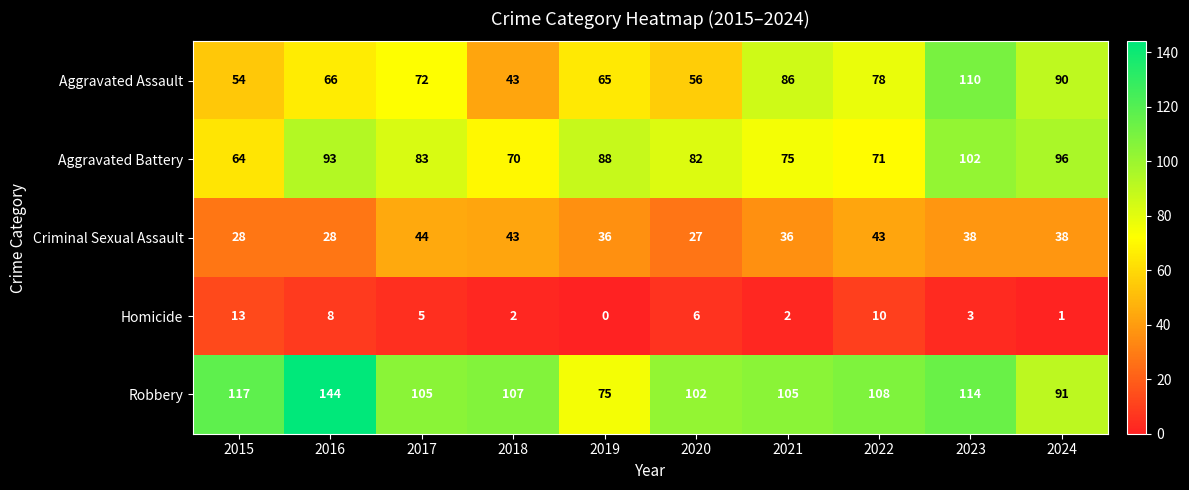

What is the difference between the highest and lowest values at 2019?

88